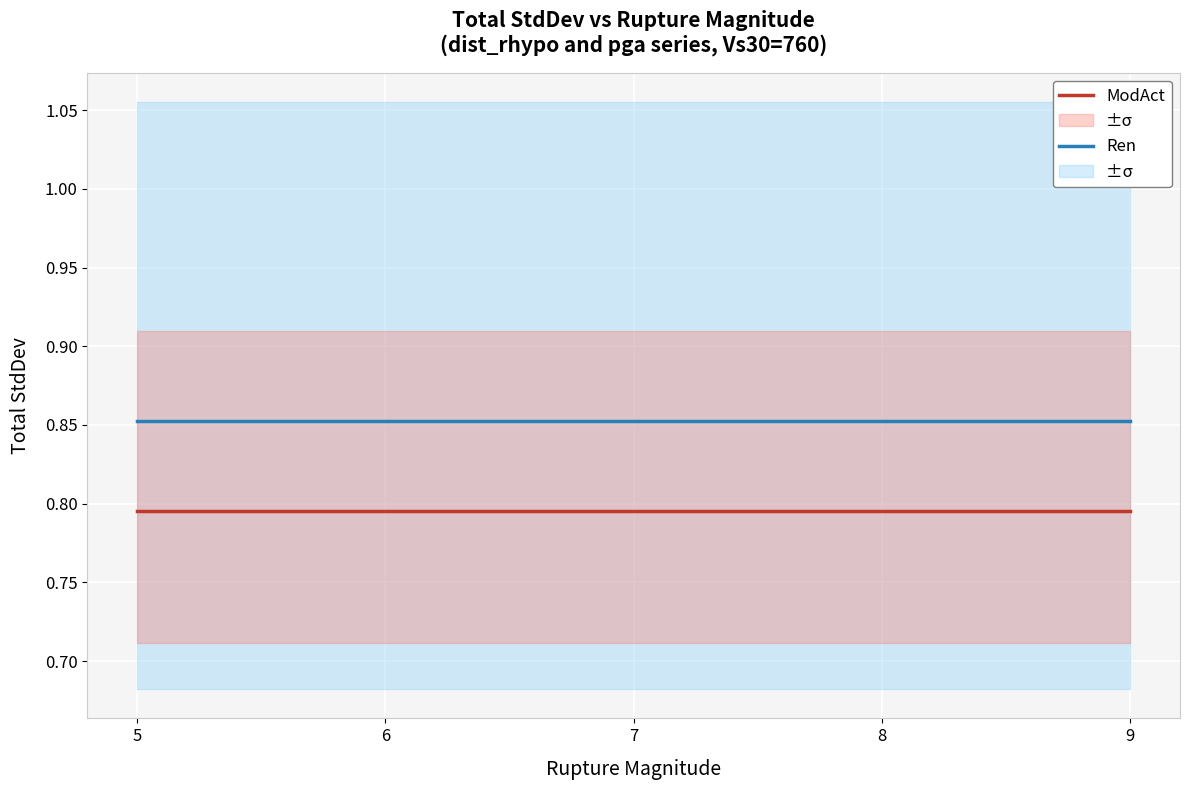

Which category has the lowest value in the ModAct series?

5